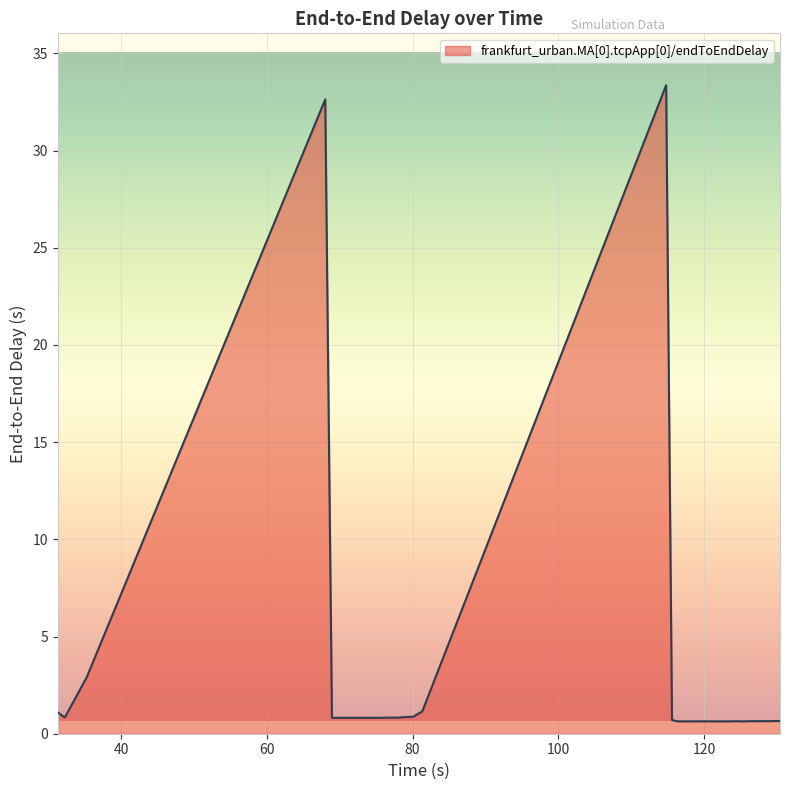

What is the maximum value shown in the chart?

33.4